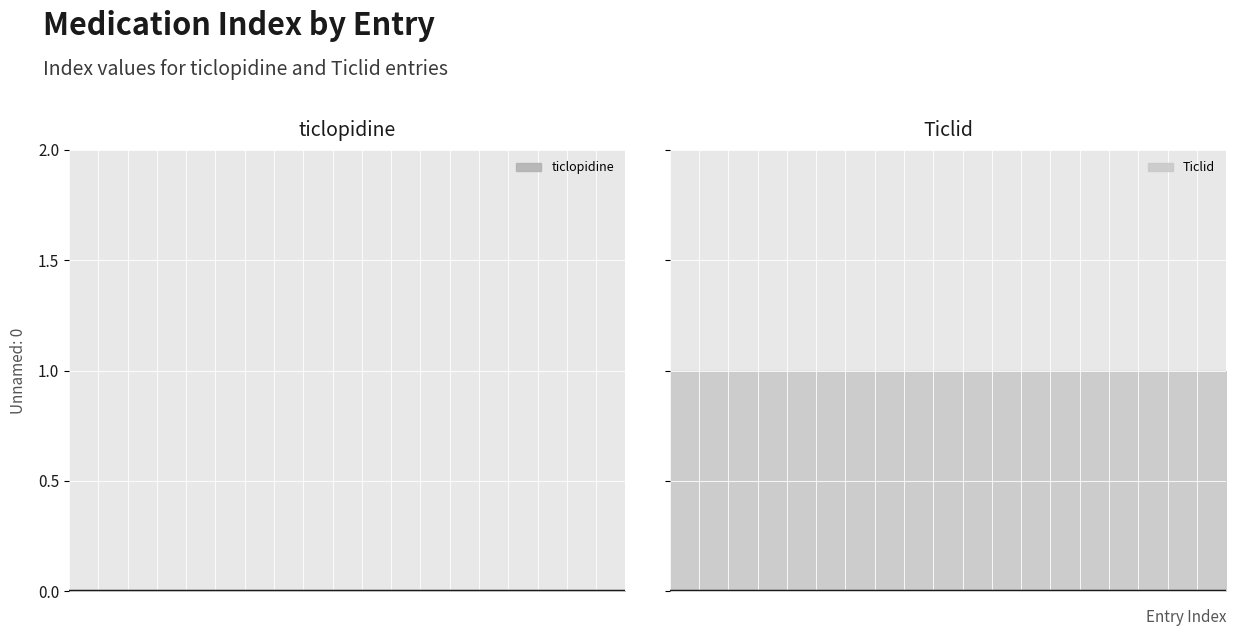

True or false: Ticlid has a value of 1 at 7.

True